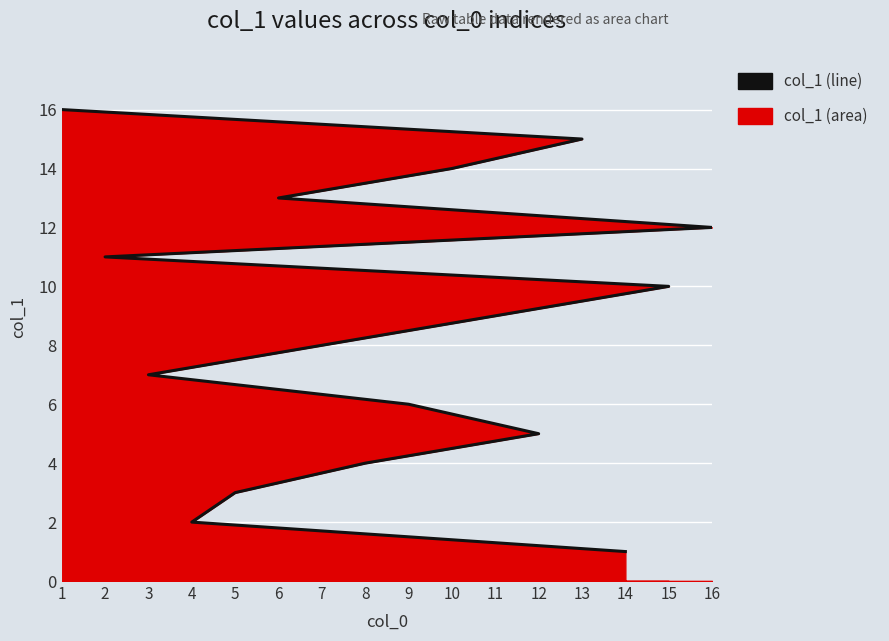

True or false: the data shows 0 at 14.

False